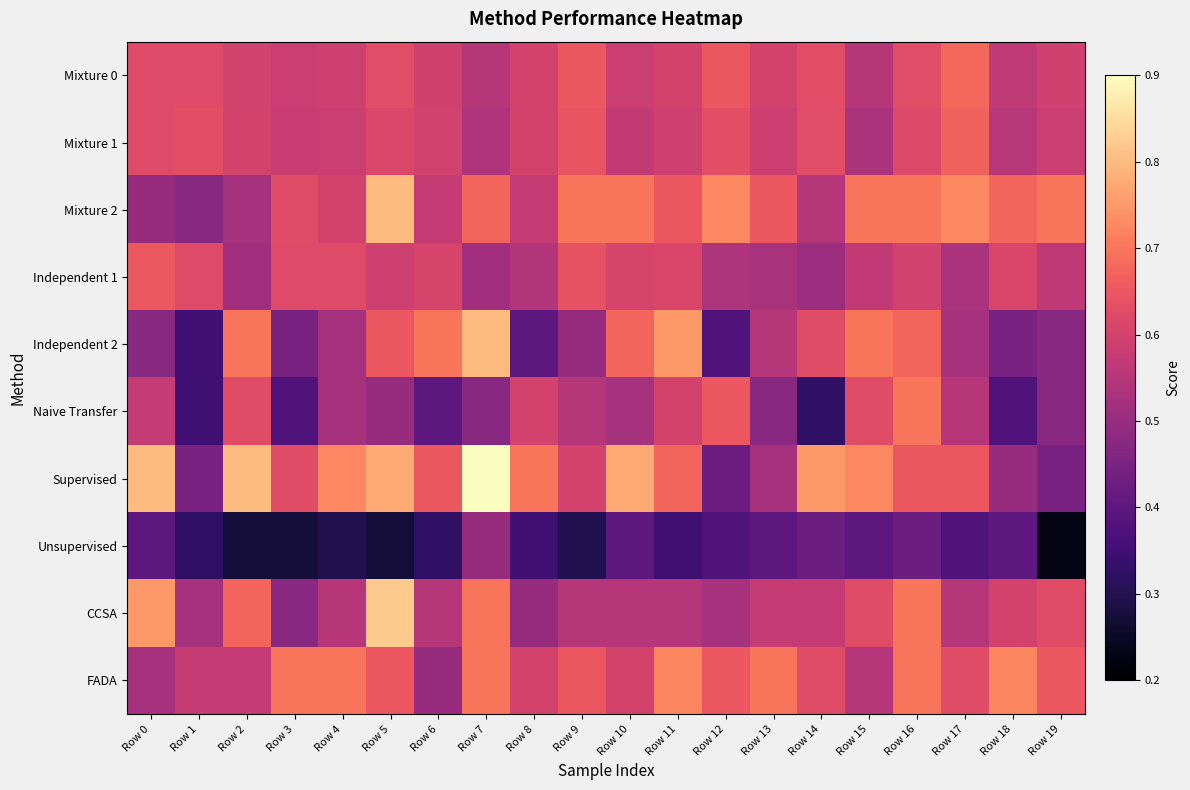

What is the difference between the highest and lowest values at Row 17?

0.4